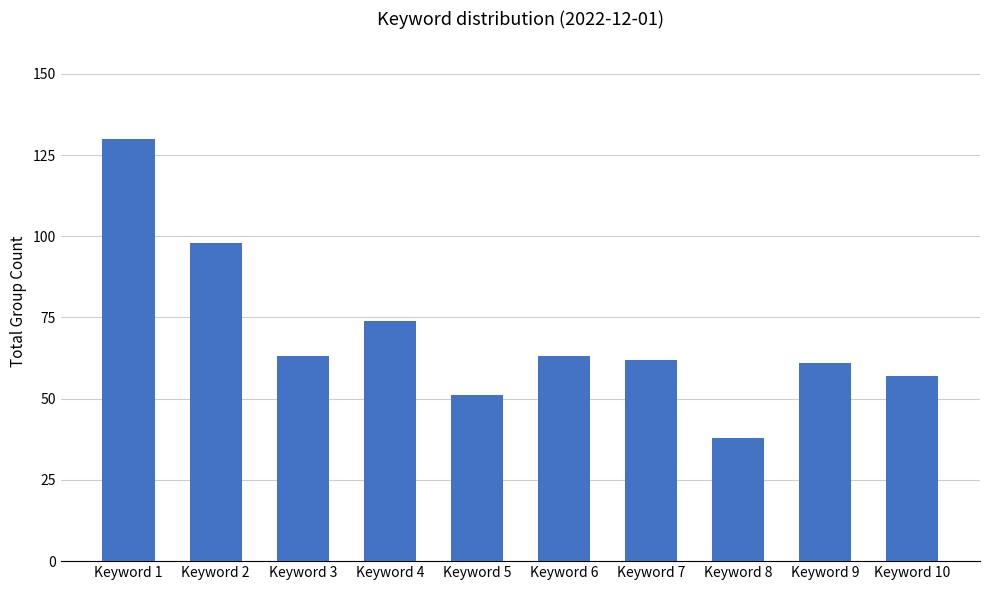

Reading left to right, transcribe all the data shown in this chart.

130	98	63	74	51	63	62	38	61	57